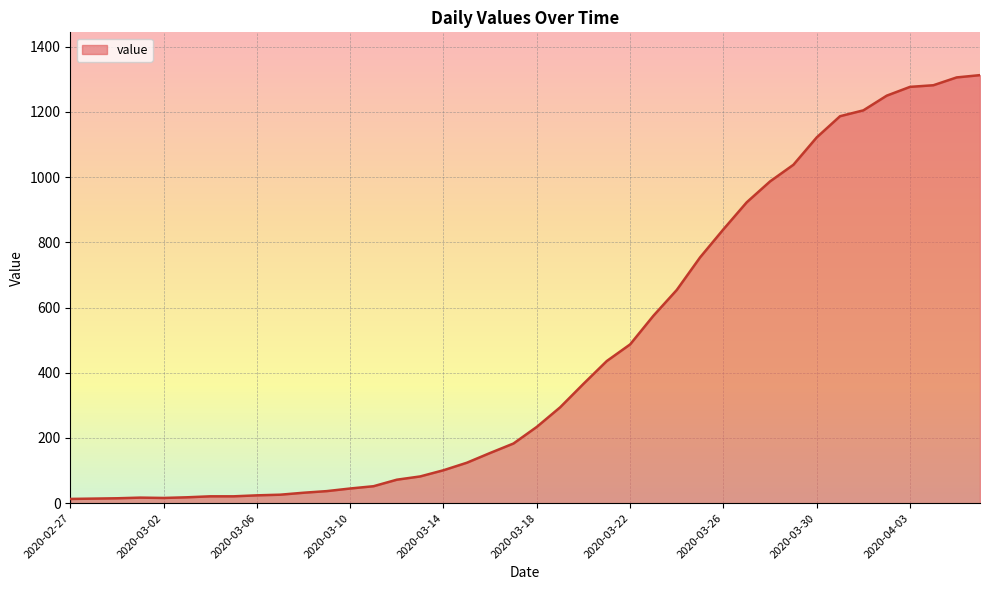

What is the greatest value displayed?

1313